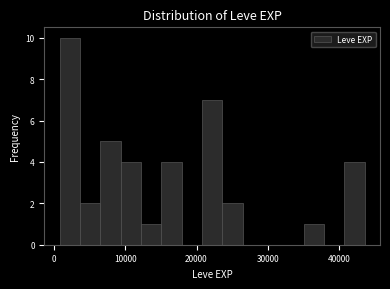

Around what value on the x-axis is the tallest bar? Give the approximate position of its centre, as read against the axis.

2000